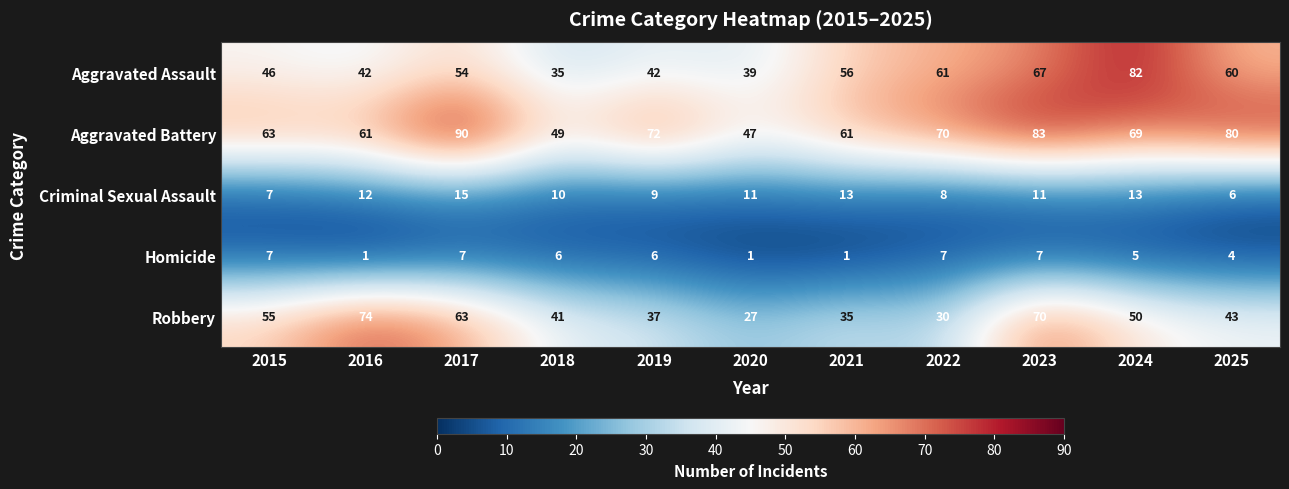

The Homicide series shows 2 at 2024. True or false?

False